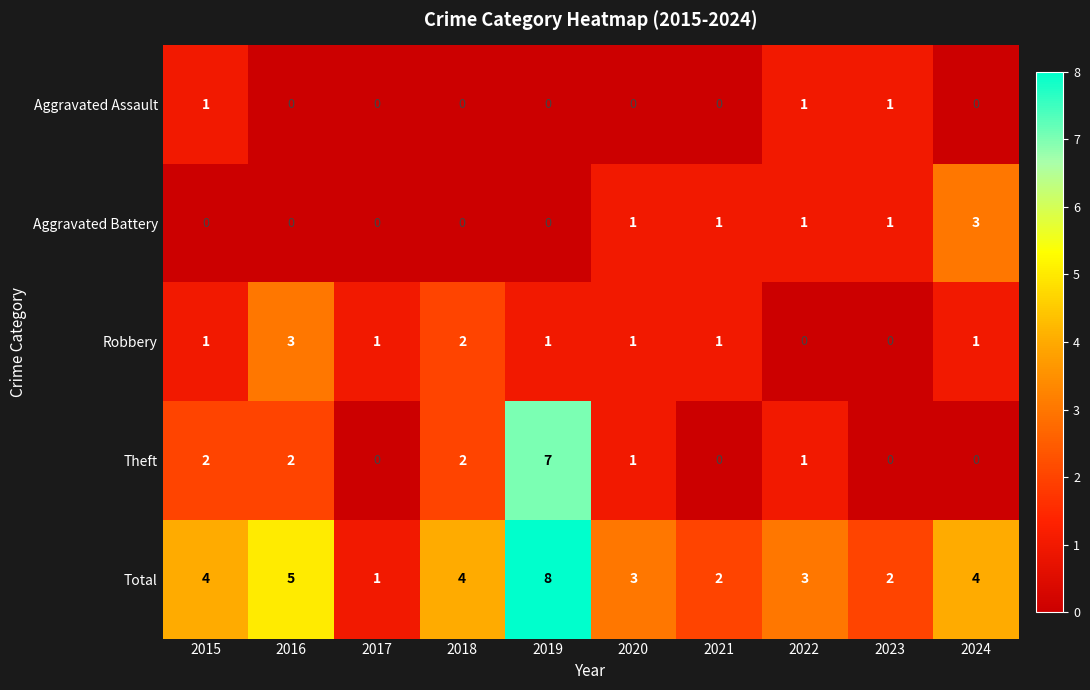

The Aggravated Assault series shows -1 at 2021. True or false?

False